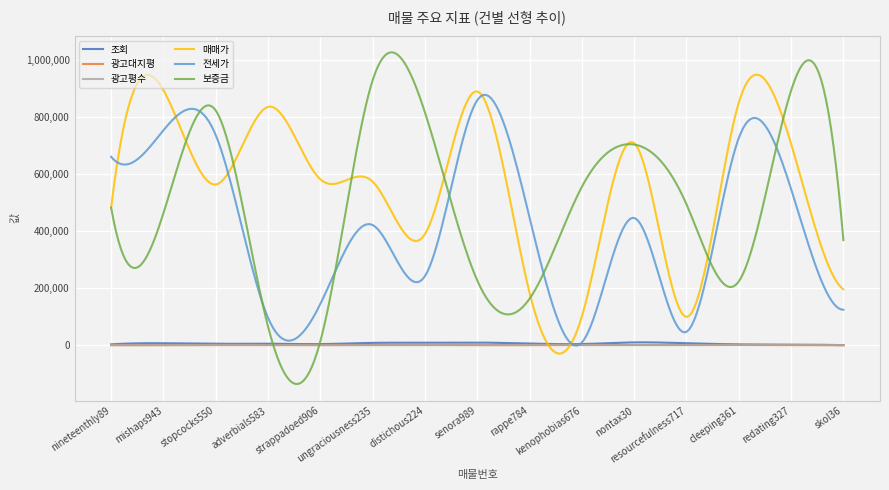

Which series has the largest range (max minus min)?

보증금